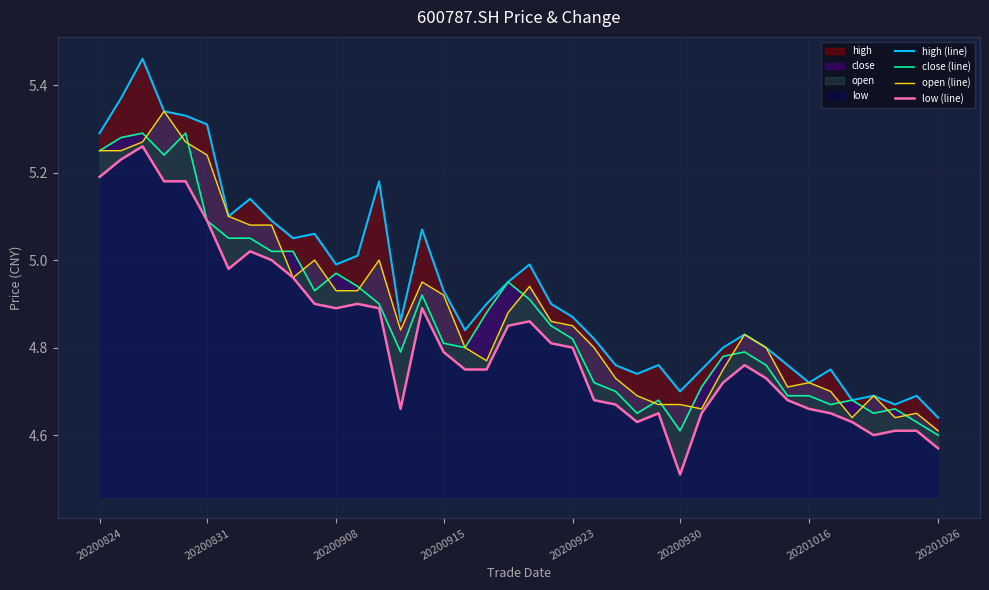

What is the value of the low (line) point at the 3rd from the left?

5.3